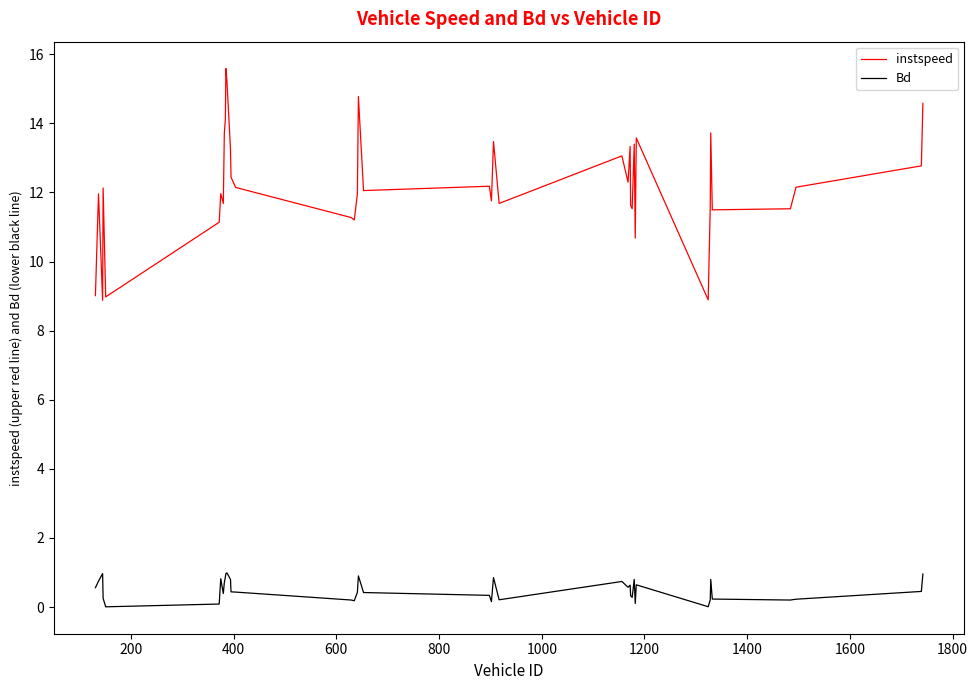

What are all the series names shown in the legend?

instspeed, Bd